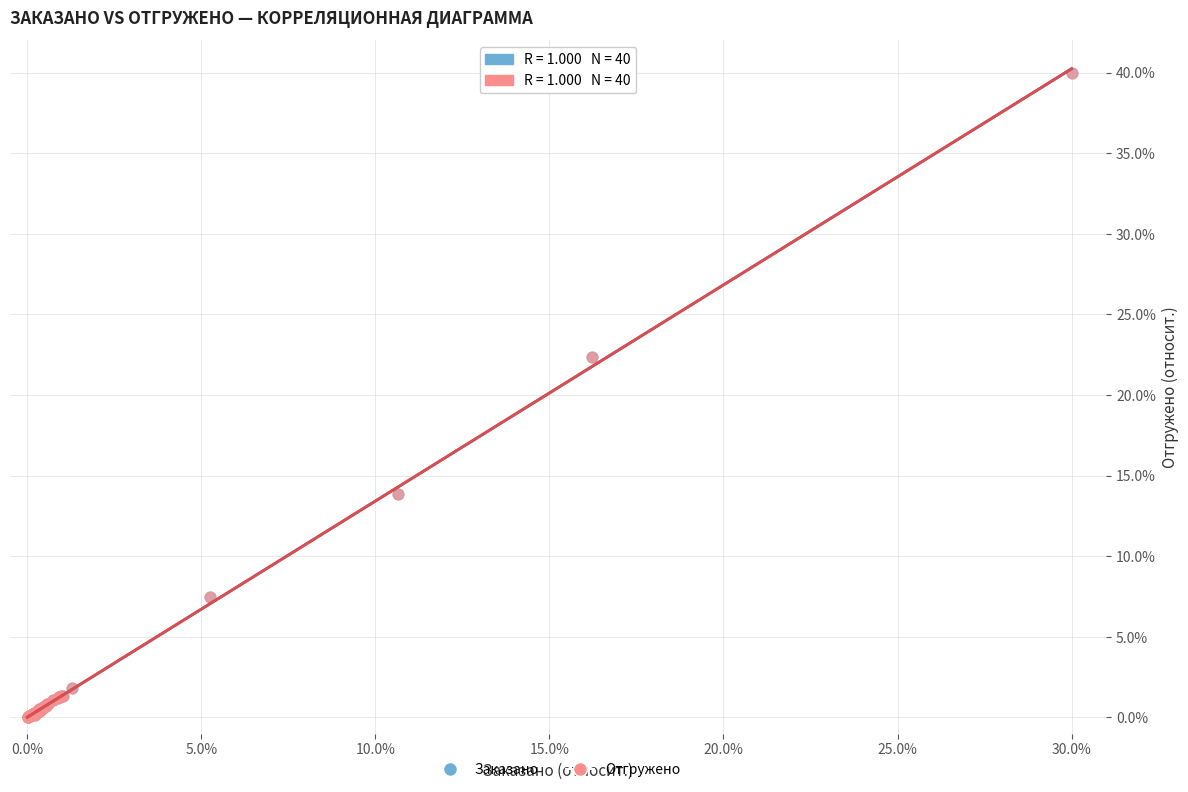

What are all the series names shown in the legend?

Заказано, Отгружено